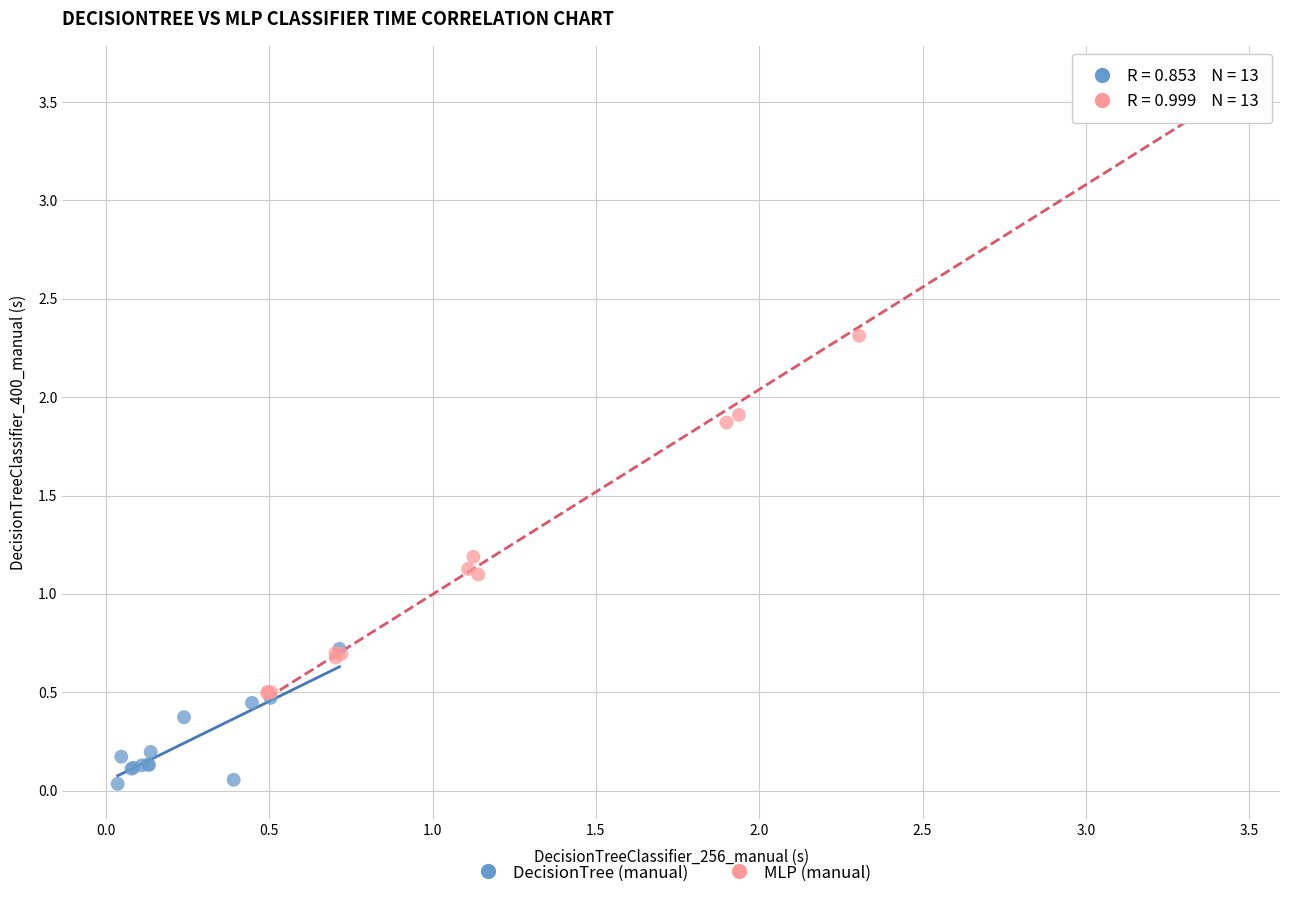

What are all the series names shown in the legend?

DecisionTree (manual), MLP (manual)